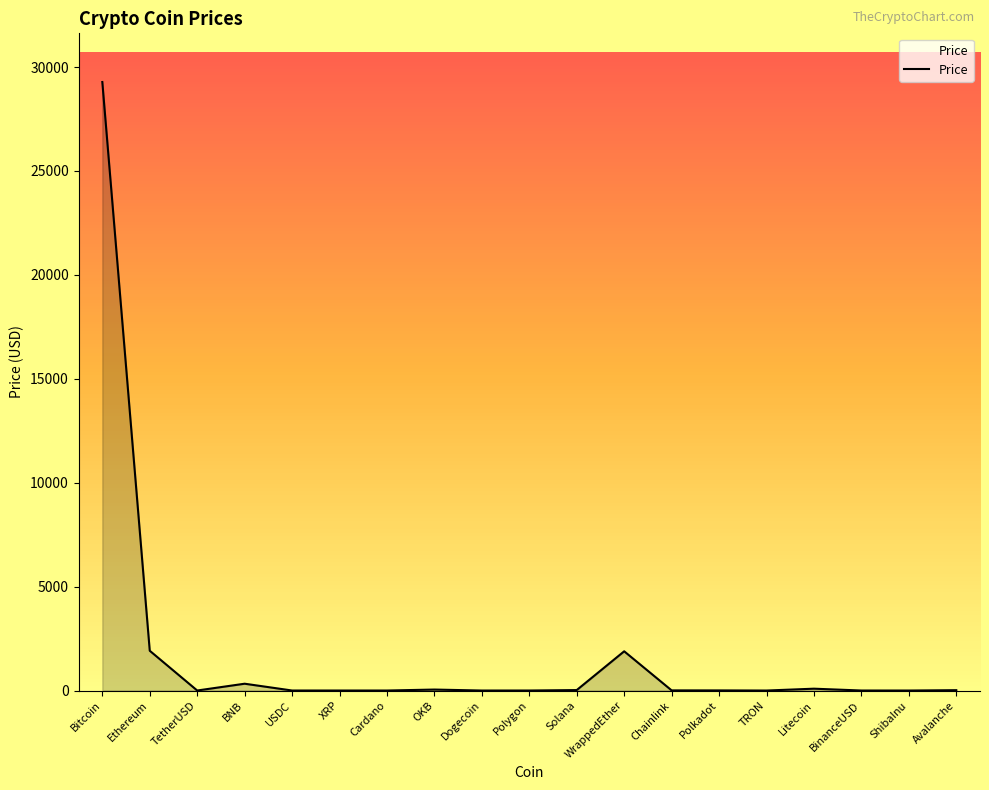

What is the greatest value displayed?

29278.3